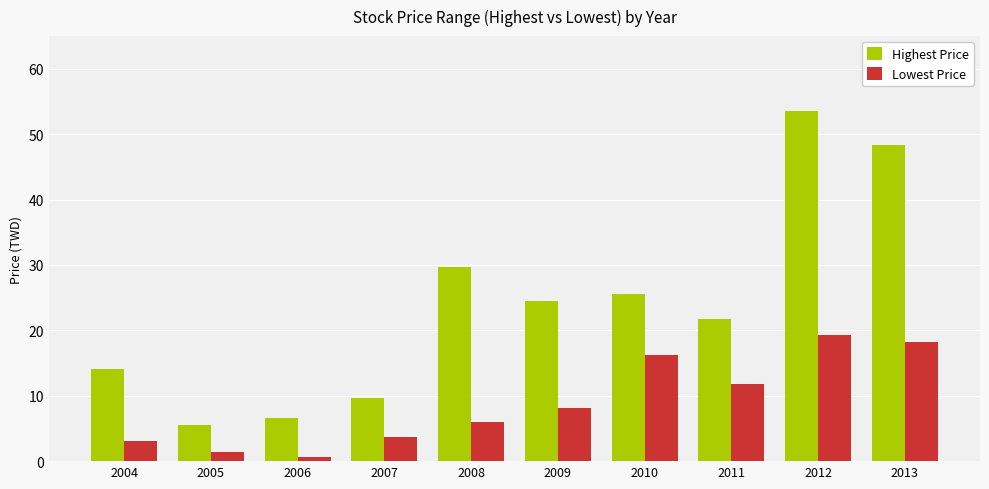

List the series in order of their overall mean, lowest first.

Lowest Price, Highest Price